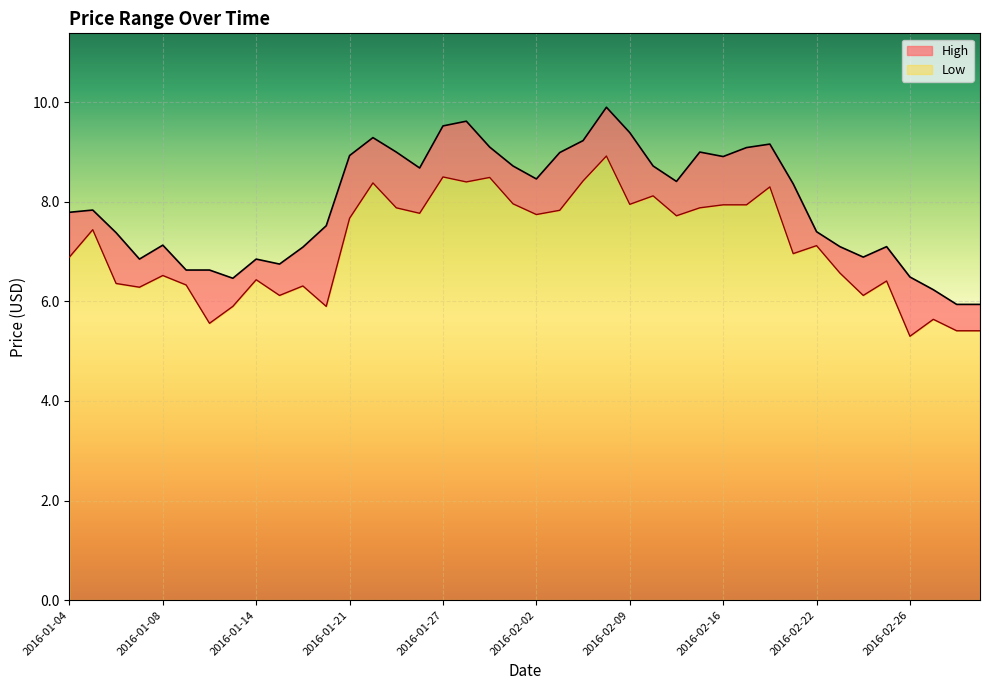

In Low, how many points are lower than both neighbors (excluding endpoints)?

12